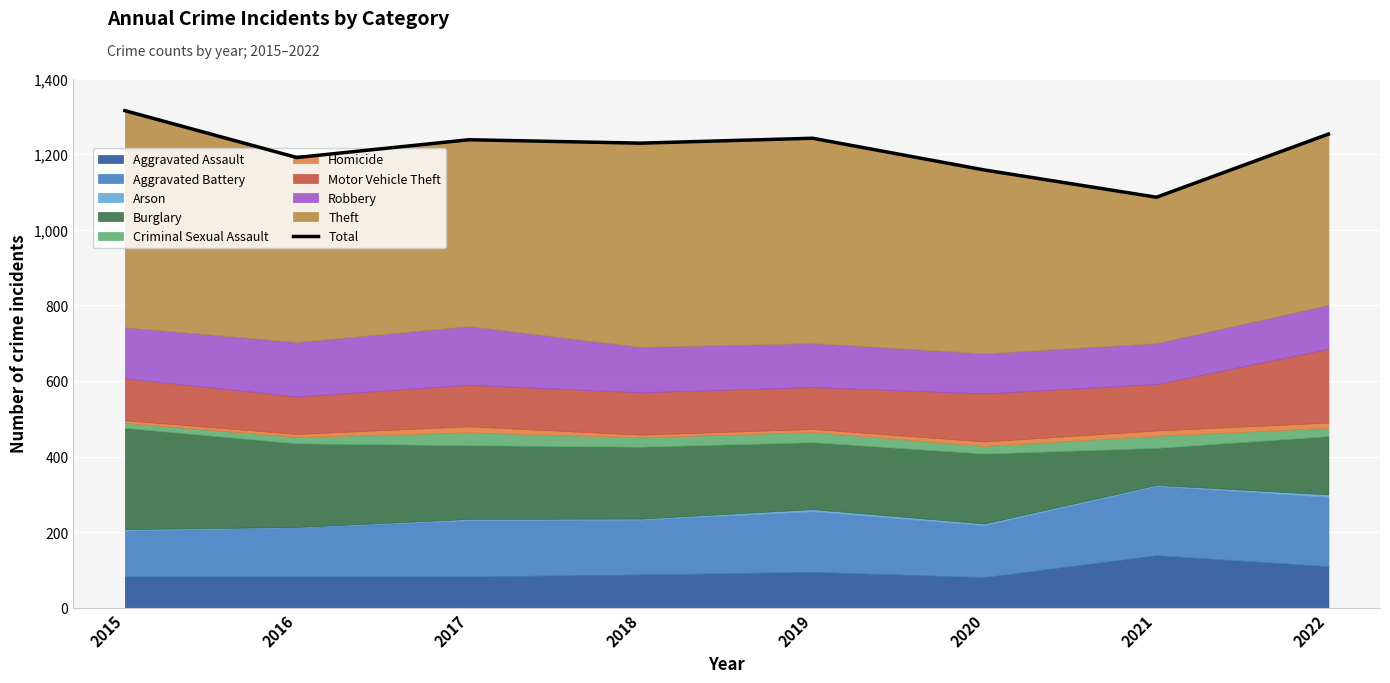

What is the maximum value shown in the chart?

1315